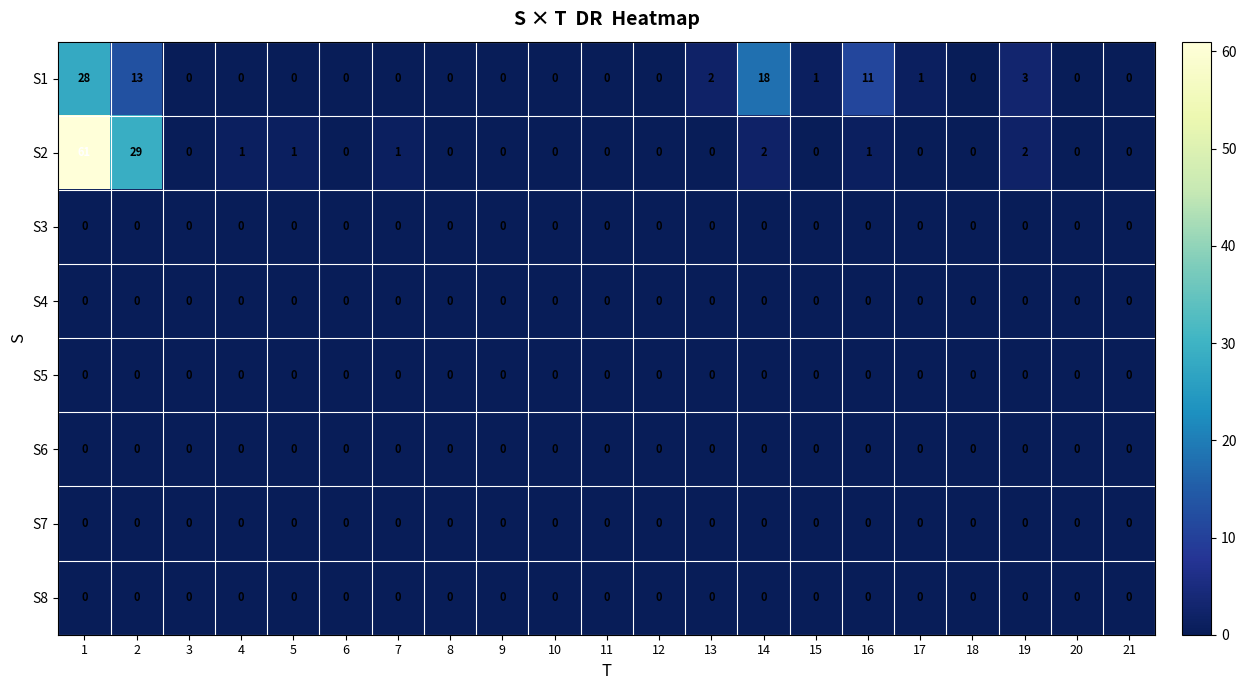

Count the number of categories in the chart.

21